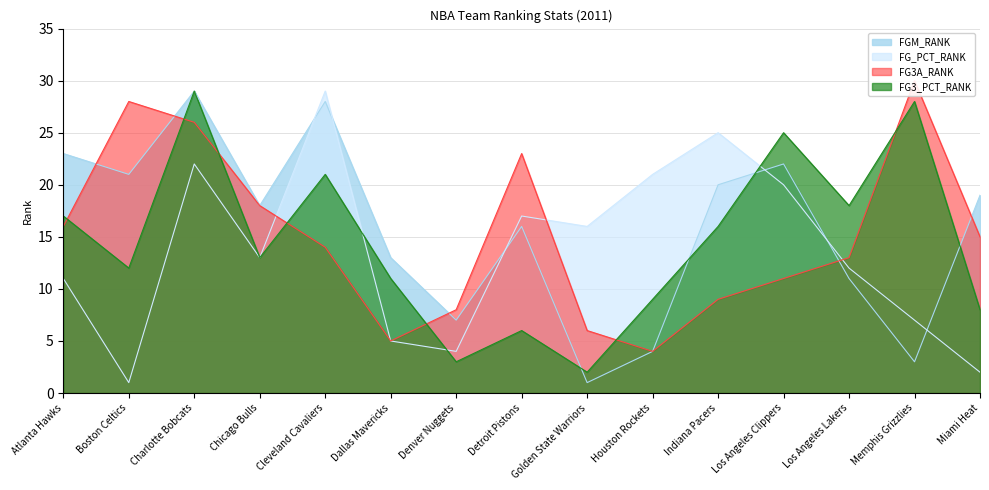

What value does the FG3_PCT_RANK series have at Memphis Grizzlies?

28